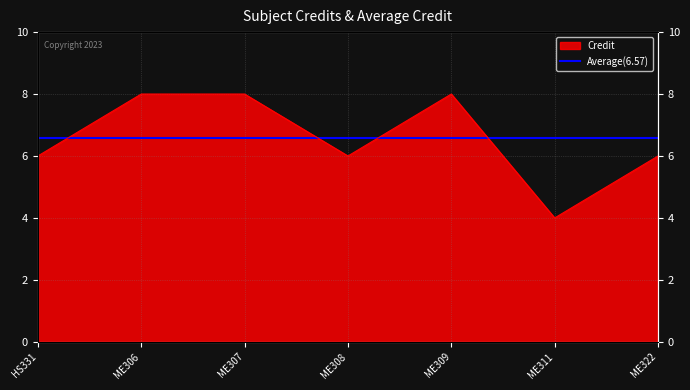

Reading left to right, transcribe all the data shown in this chart.

6	8	8	6	8	4	6